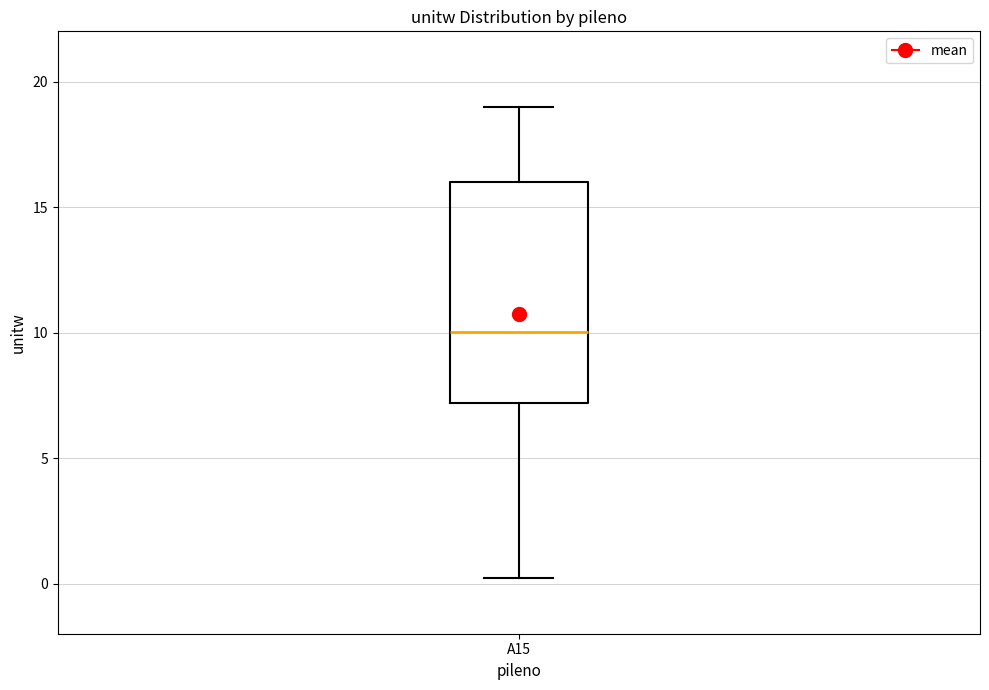

Where is the upper edge of the box for A15 on the y-axis? The values are not printed on the chart, so give them approximately, as read against the axis.

16